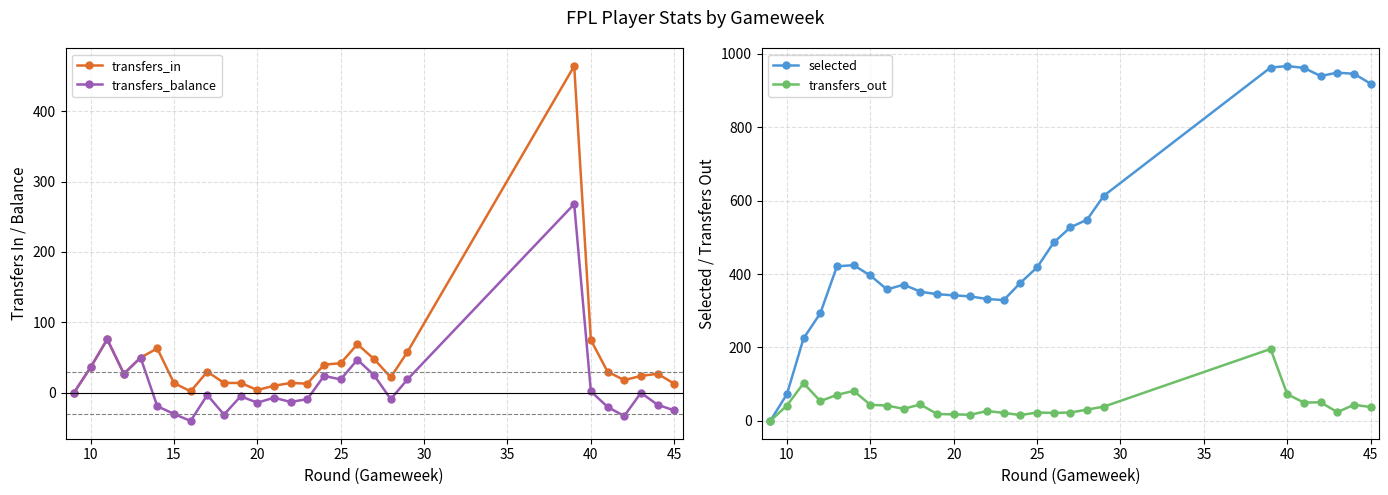

What is the highest value of the transfers_balance series?

268